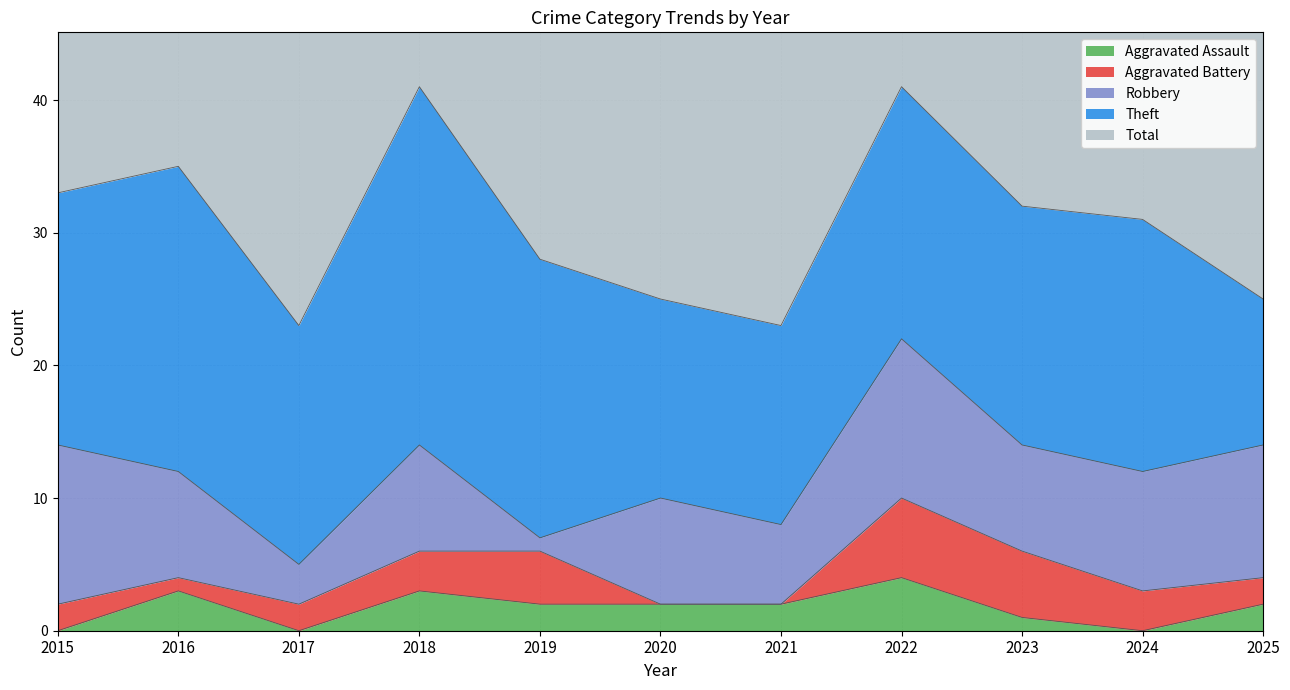

What is the approximate value of Total at 2020, to the nearest 10?

20